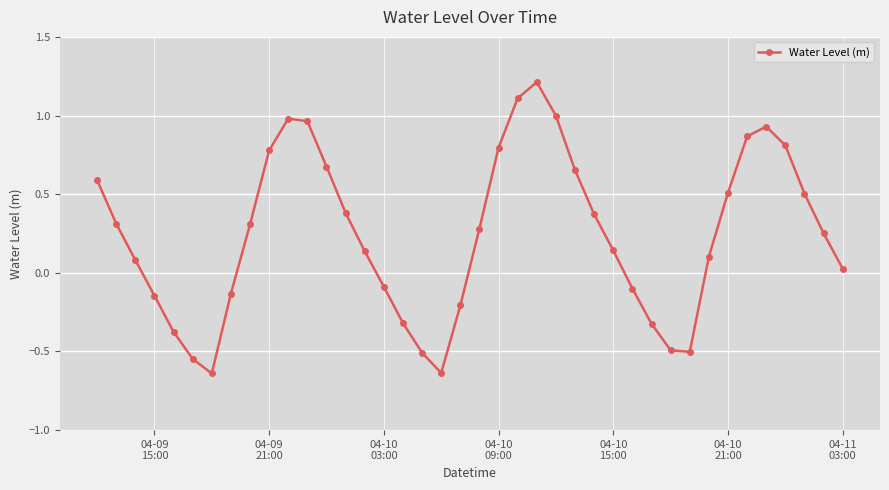

What is the difference between the maximum and second lowest values?

1.8